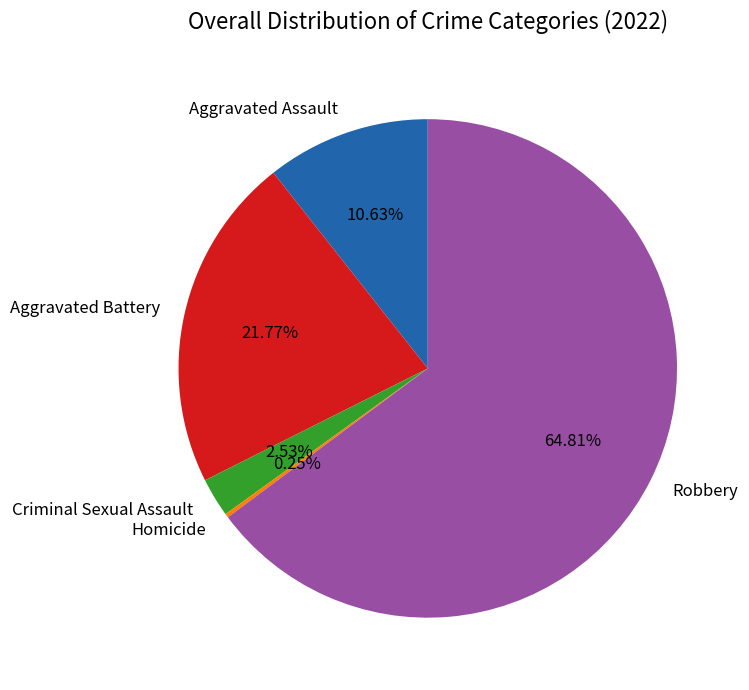

Which slice is the largest?

Robbery